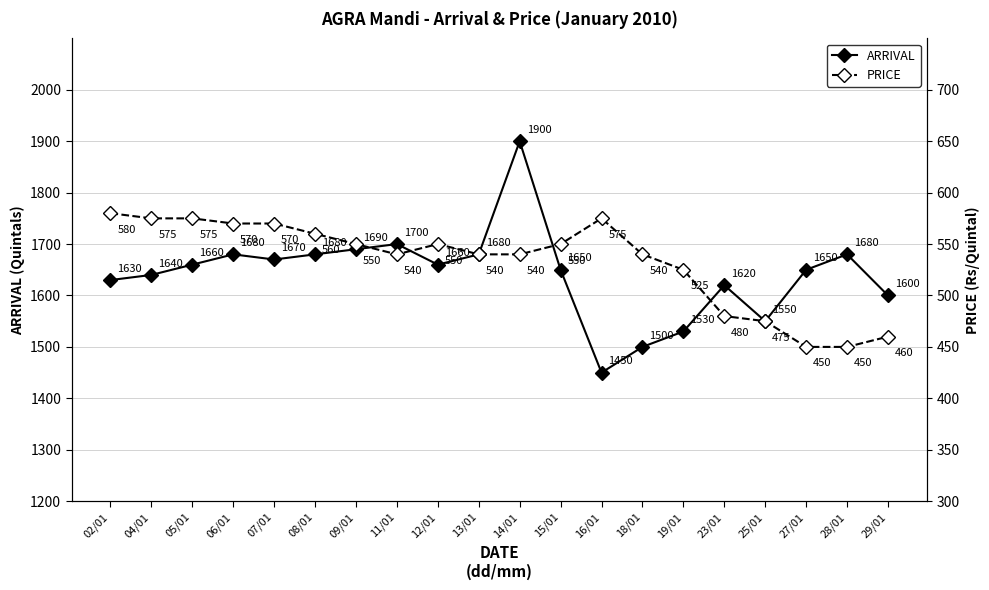

Is it true that ARRIVAL equals 1650 at 15/01?

True